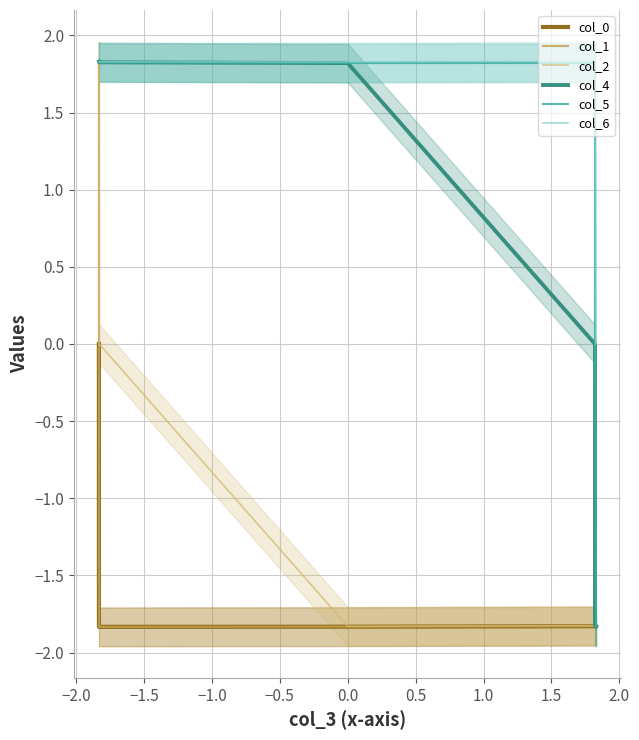

At how many categories does at least one series exceed -1?

7